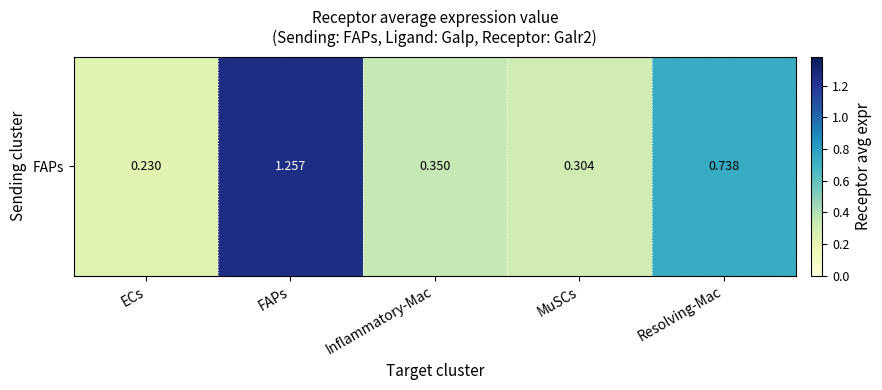

Rank the categories by value from highest to lowest.

FAPs, Resolving-Mac, Inflammatory-Mac, MuSCs, ECs